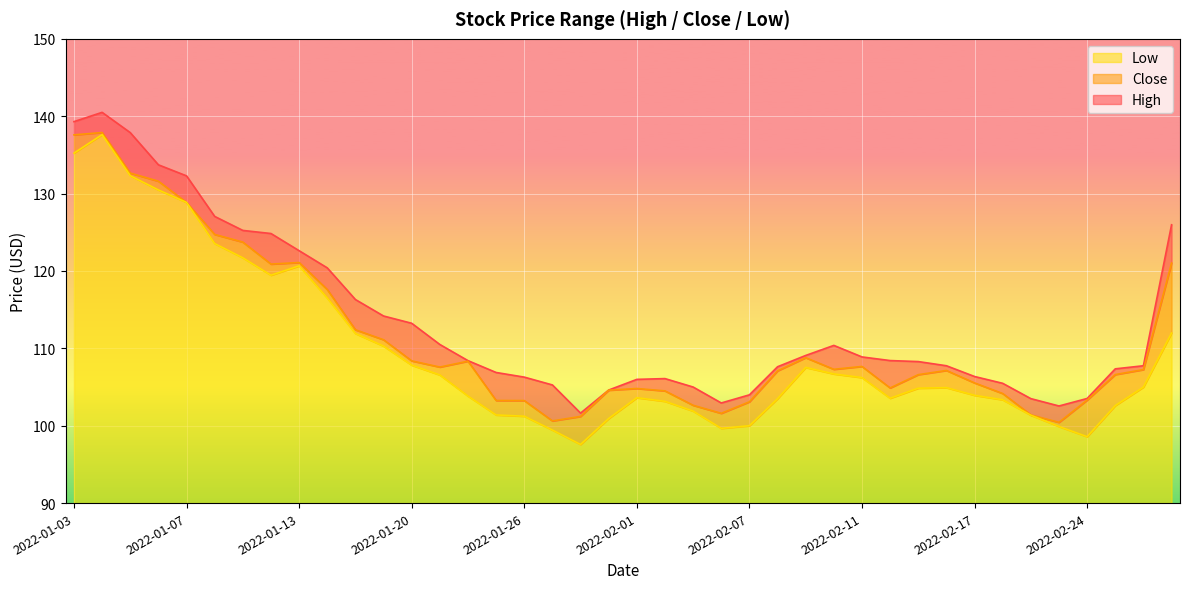

At which label is High closest to 121?

2022-01-14